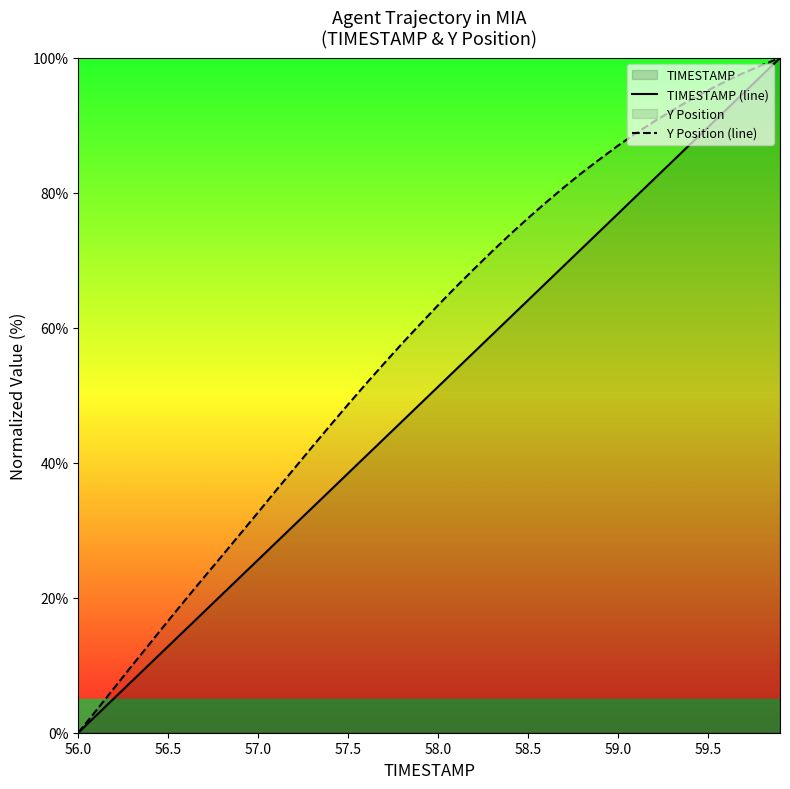

What is the total value across all series at 56.5?

29.4